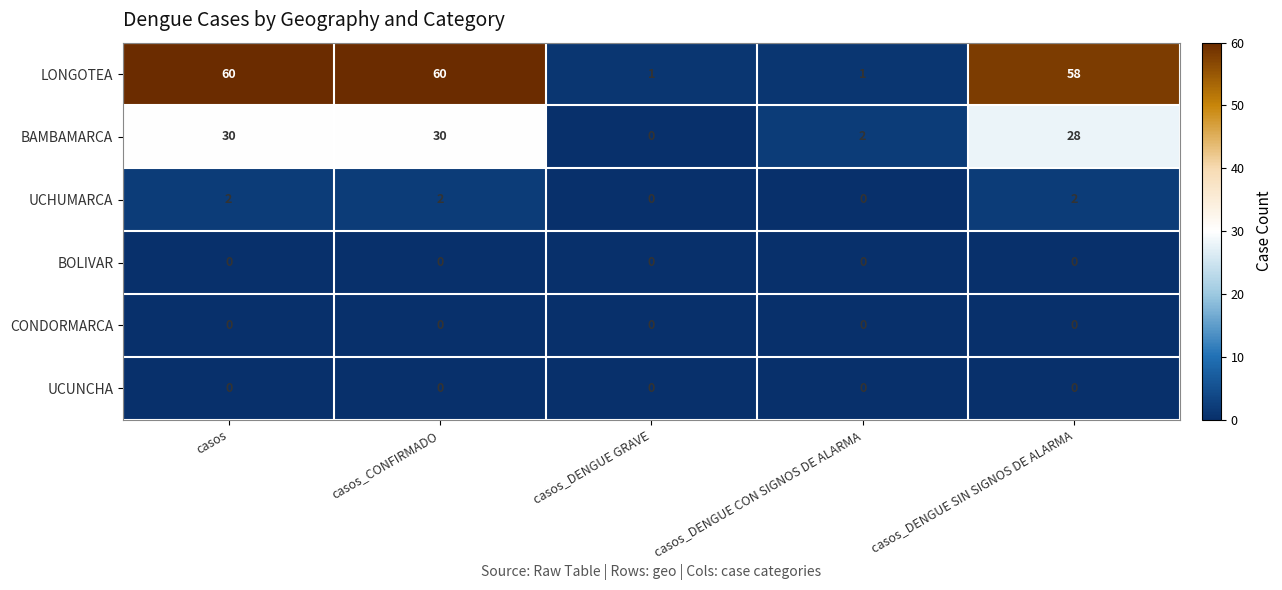

Which series has the widest spread of values?

LONGOTEA